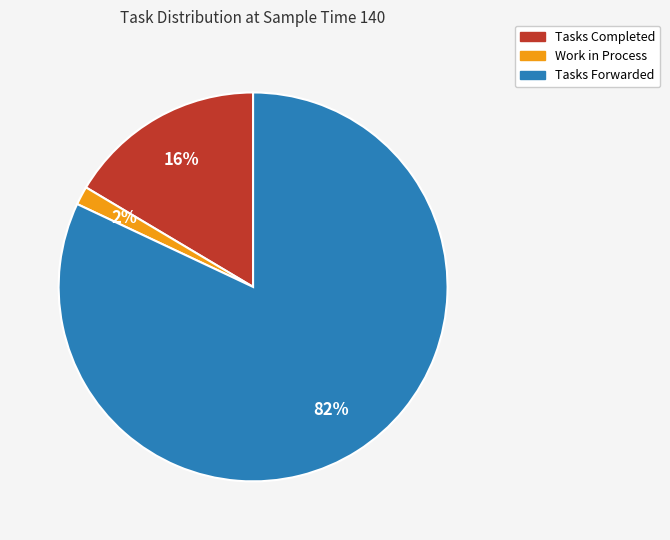

How many slices are in this pie chart?

3